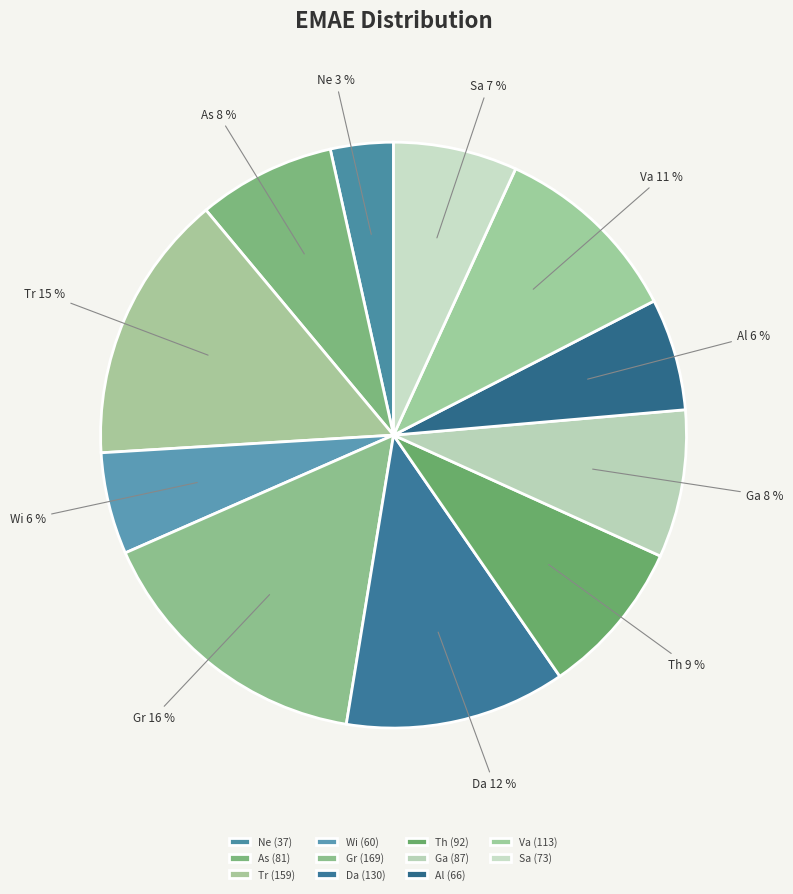

Which has a higher value, Sa or Gr?

Gr